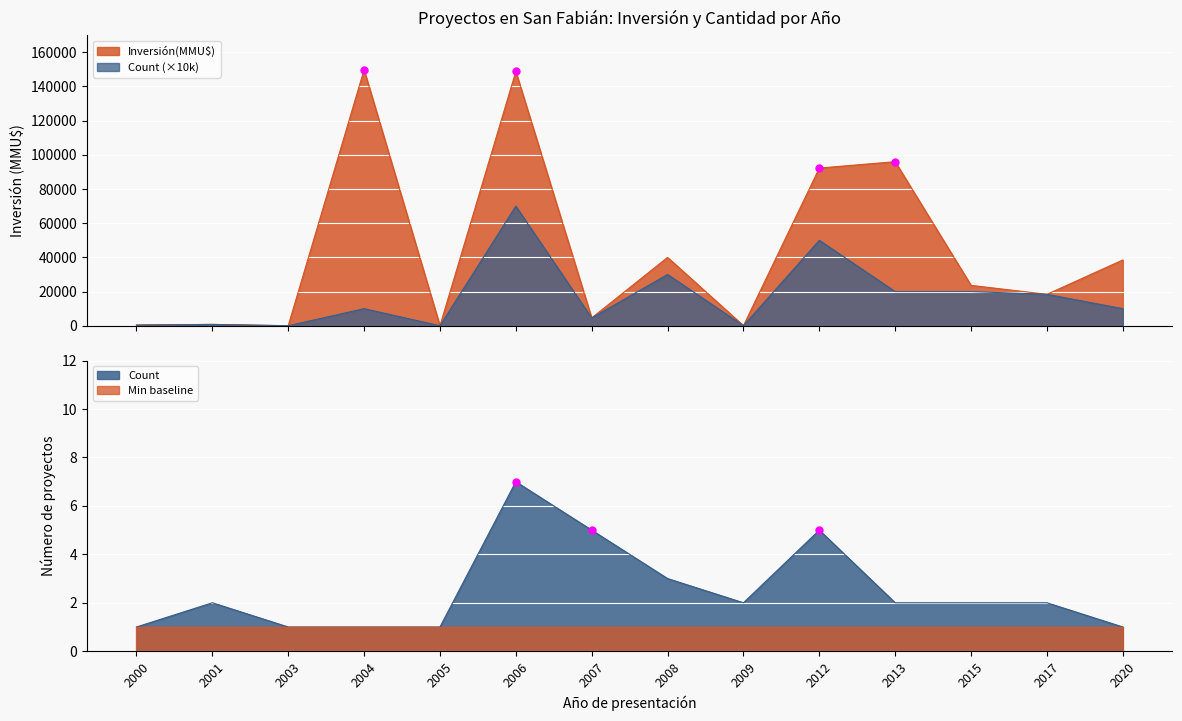

What value does the Inversión(MMU$) series have at 2012, to the nearest 10?

92270